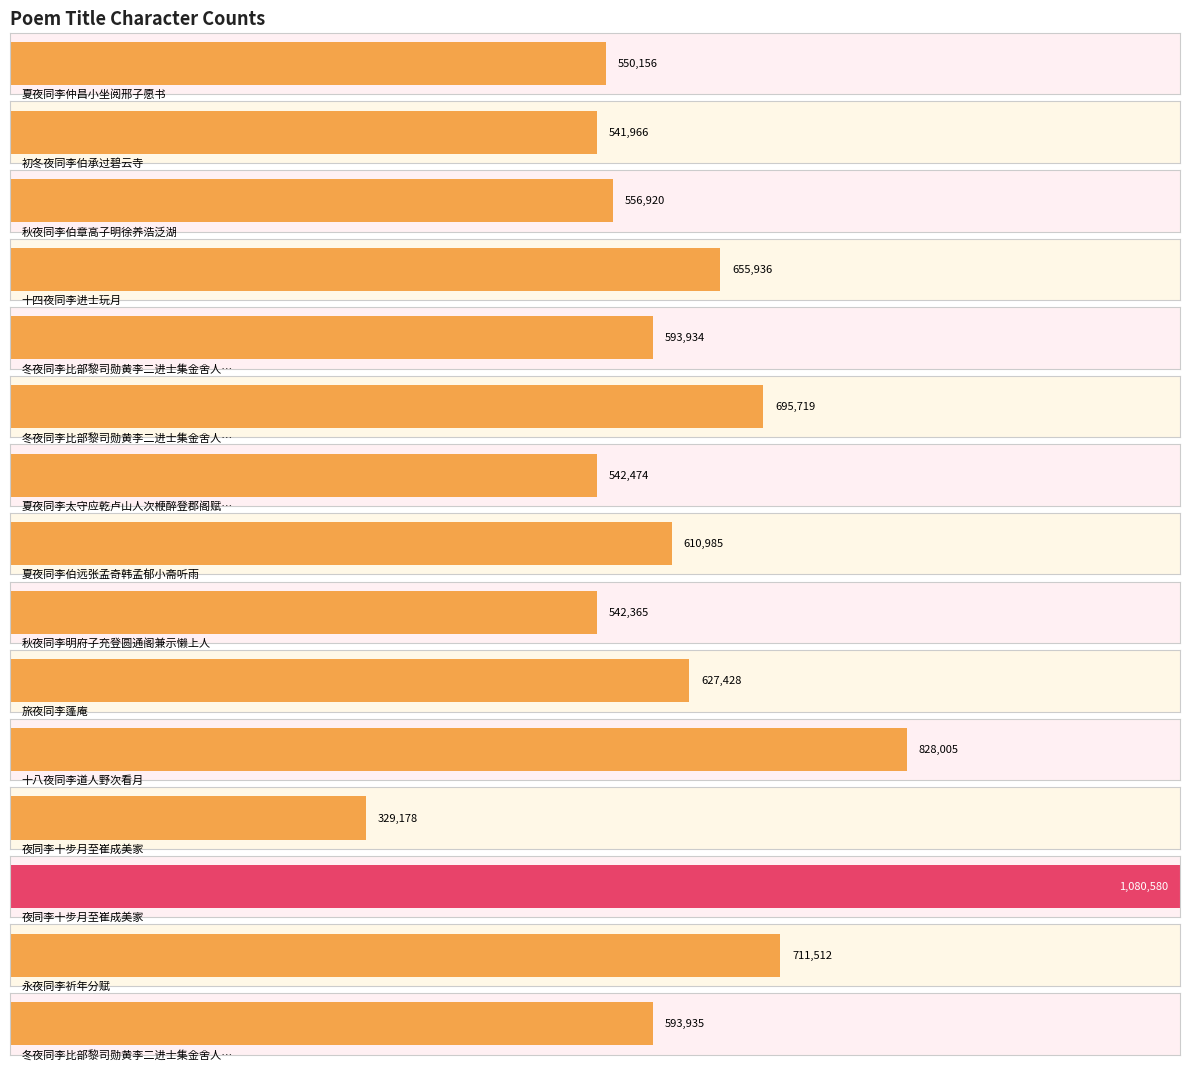

What is the sum of the values at 冬夜同李比部黎司勋黄李二进士集金舍人宅和得比部二韵 其一 and 冬夜同李比部黎司勋黄李二进士集金舍人宅和得比部二韵?

1289653